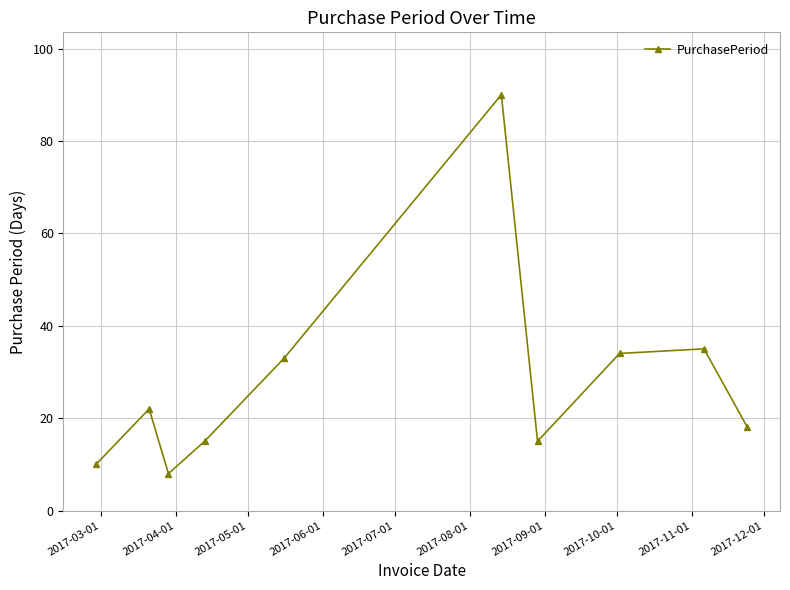

Is this an area chart (filled region under the line)?

No